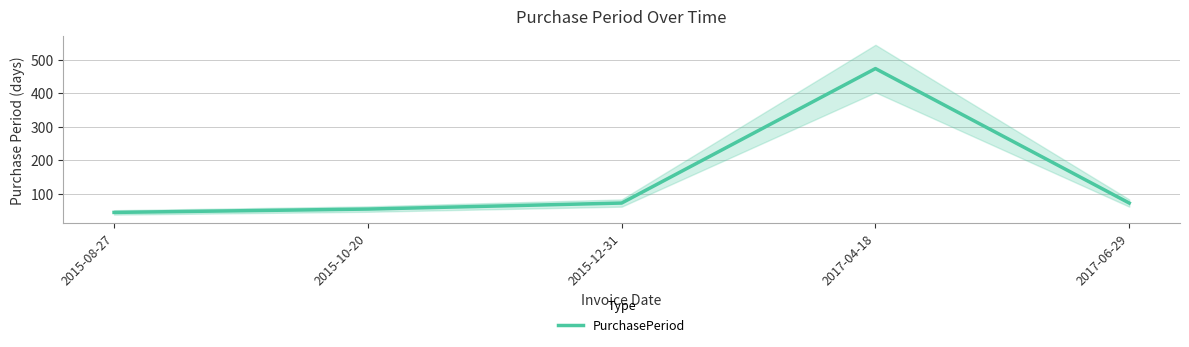

What is the value of the 5th point from the left?

72